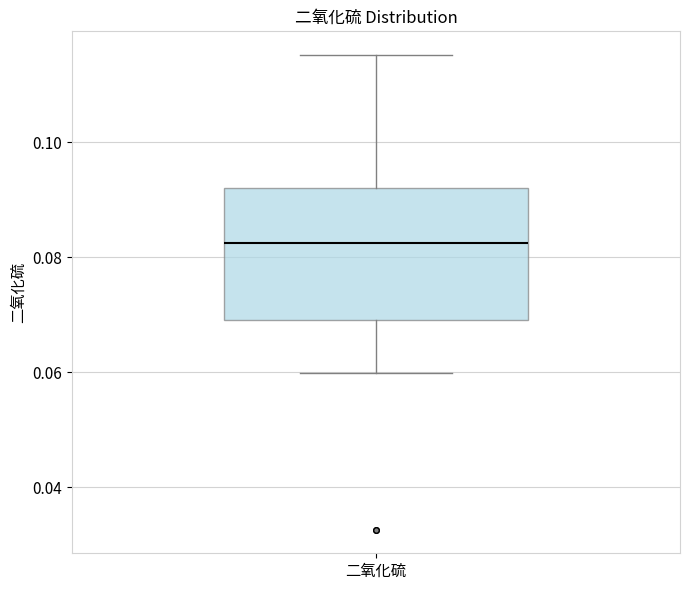

Read this box plot against the y-axis: the position of the median line, the range covered by the box, and the ends of both whiskers. The values are not printed on the chart, so give them approximately, as read against the axis.

median 0.082, box 0.070 to 0.092, whiskers 0.060 to 0.116